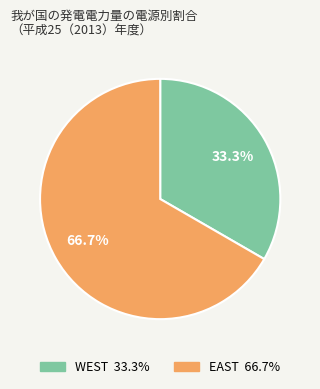

To the nearest percent, what portion does WEST represent?

33%